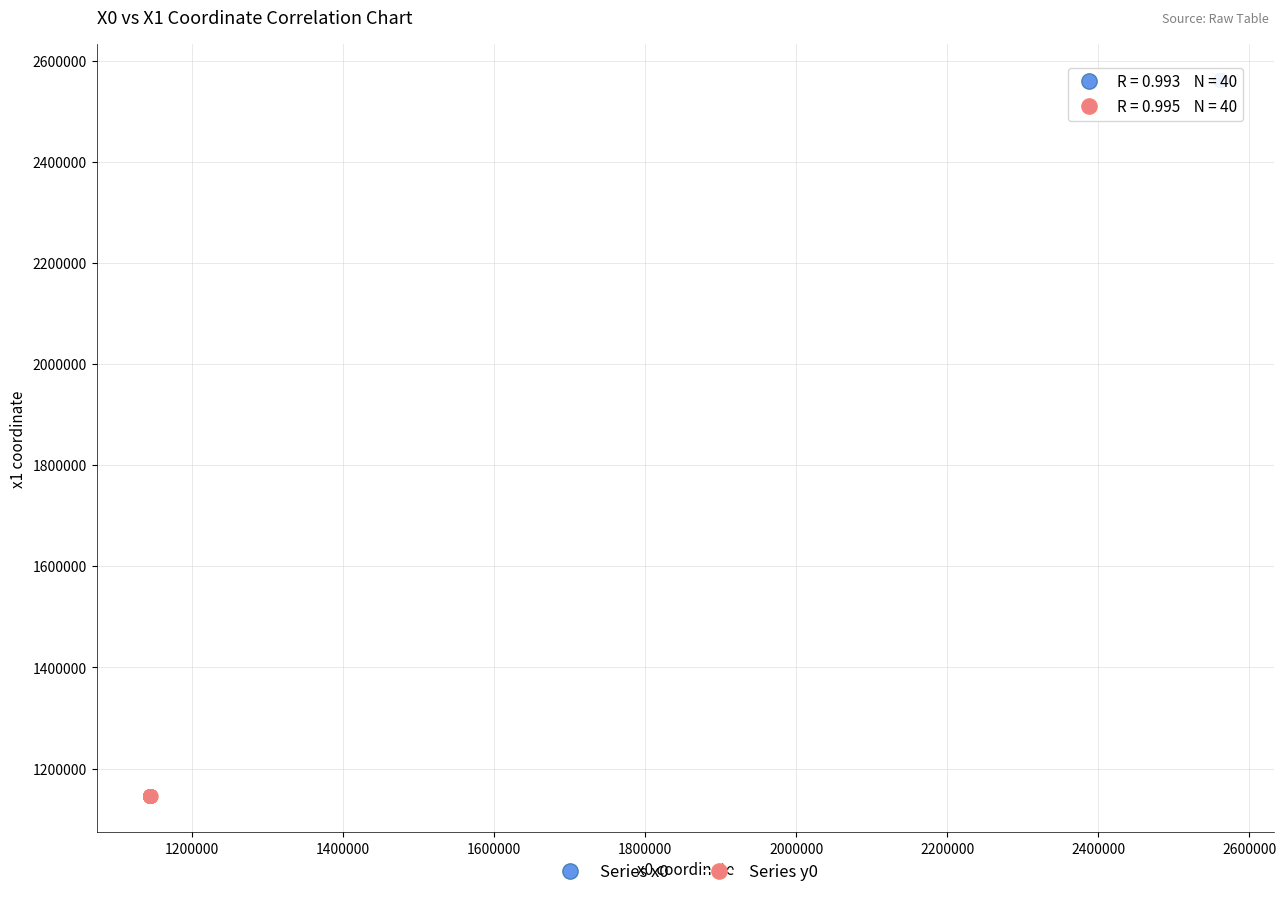

Which series reaches the minimum Y coordinate?

Series y0